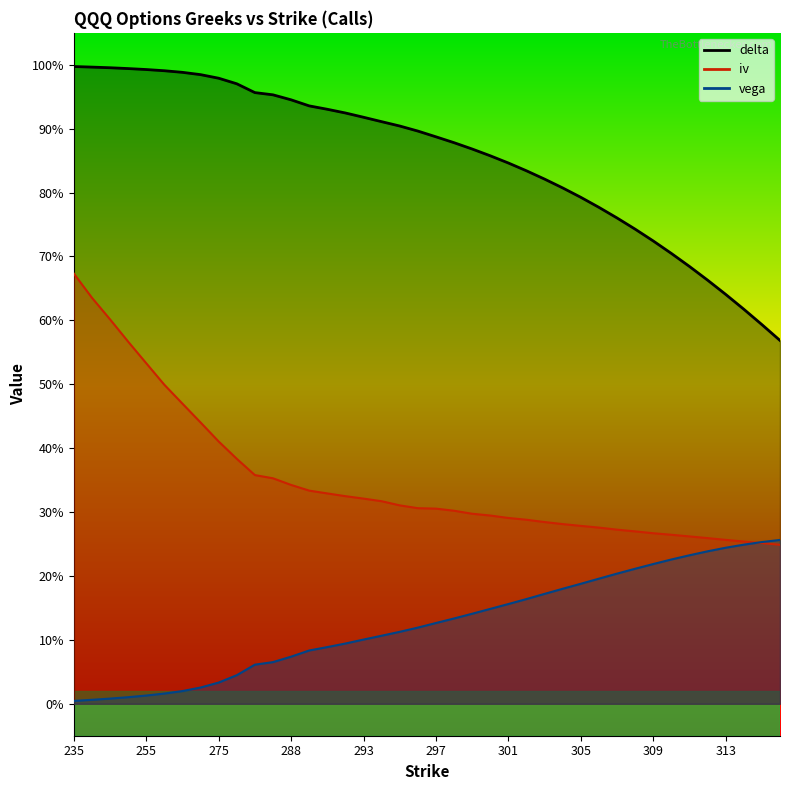

List the series in order of their peak value, lowest first.

vega, iv, delta